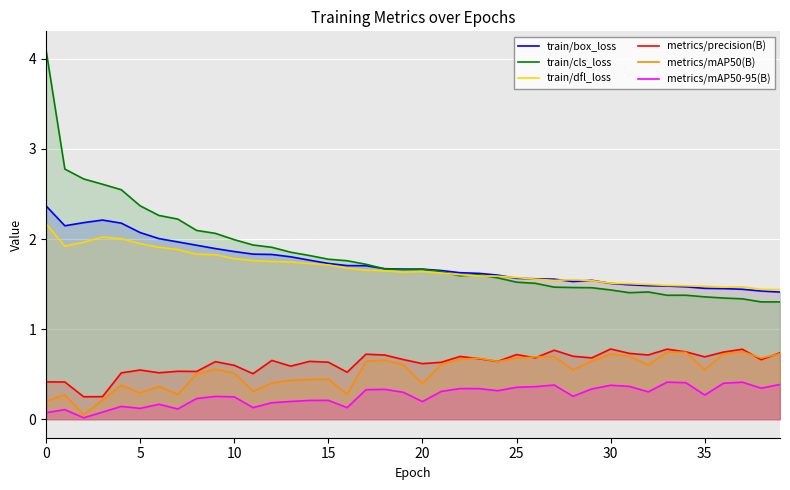

Count the number of categories in the chart.

40